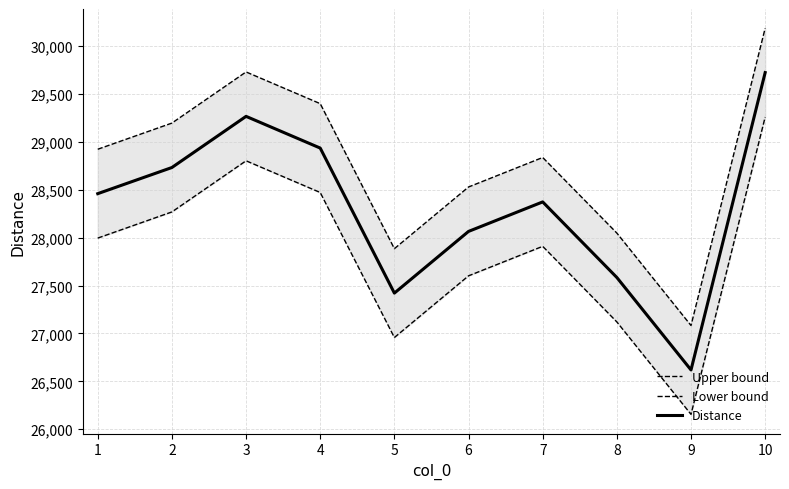

What is the difference between the highest and lowest values at 2?

927.5